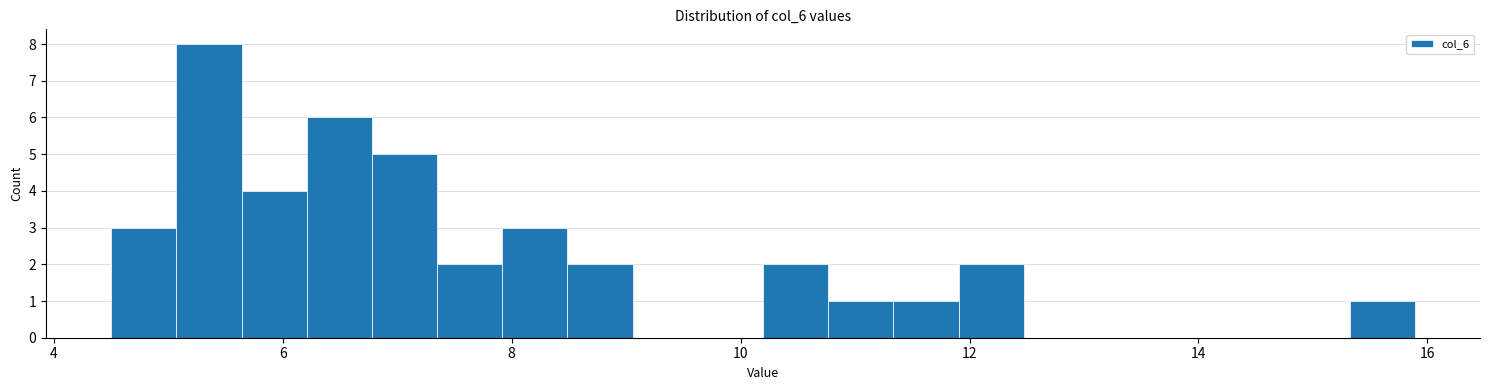

Around what value on the x-axis is the tallest bar? Give the approximate position of its centre, as read against the axis.

5.4